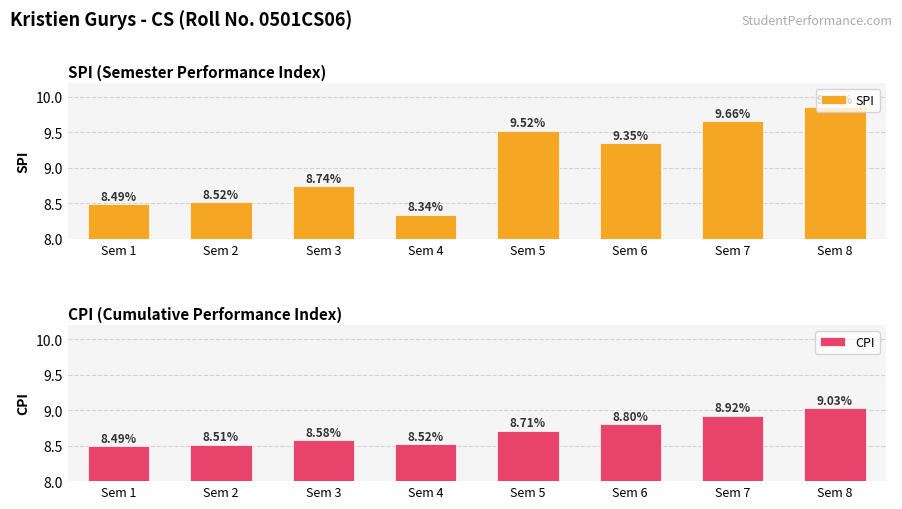

What is the sum of the SPI values at Sem 7 and Sem 8?

19.5